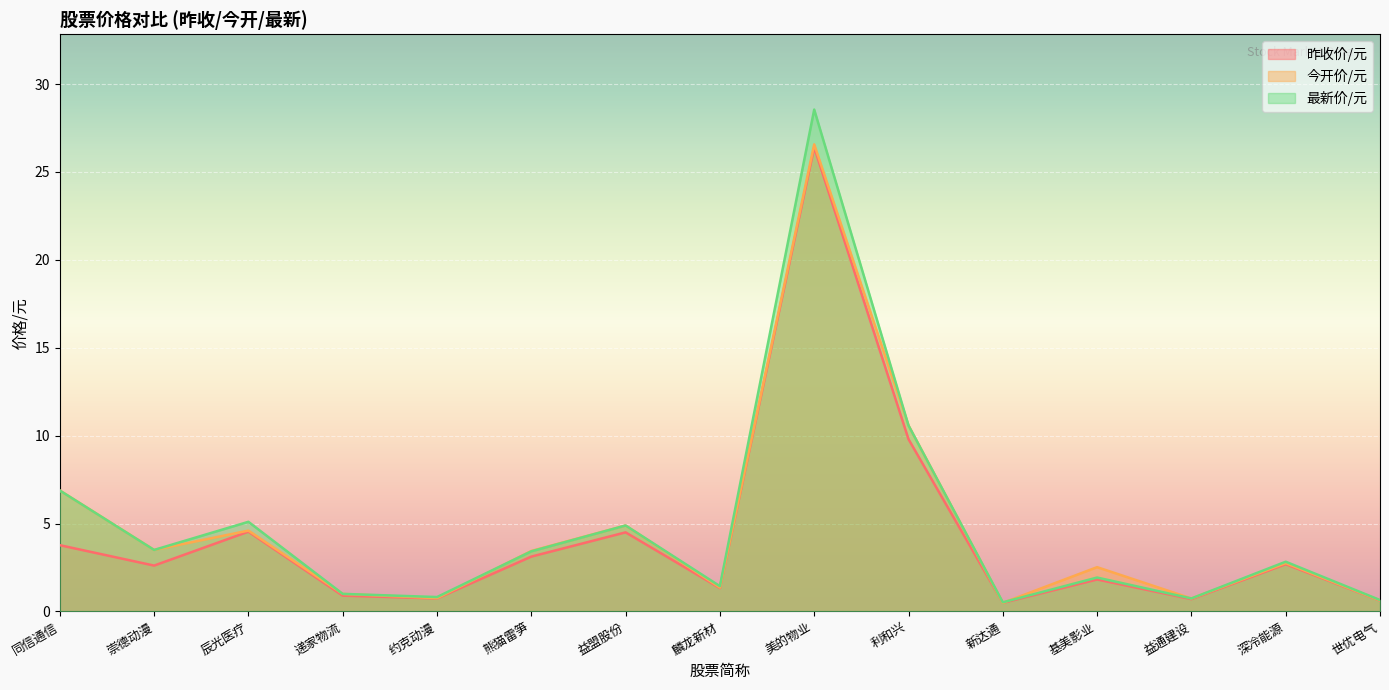

Between 崇德动漫 and 递家物流, which series saw the biggest shift?

今开价/元